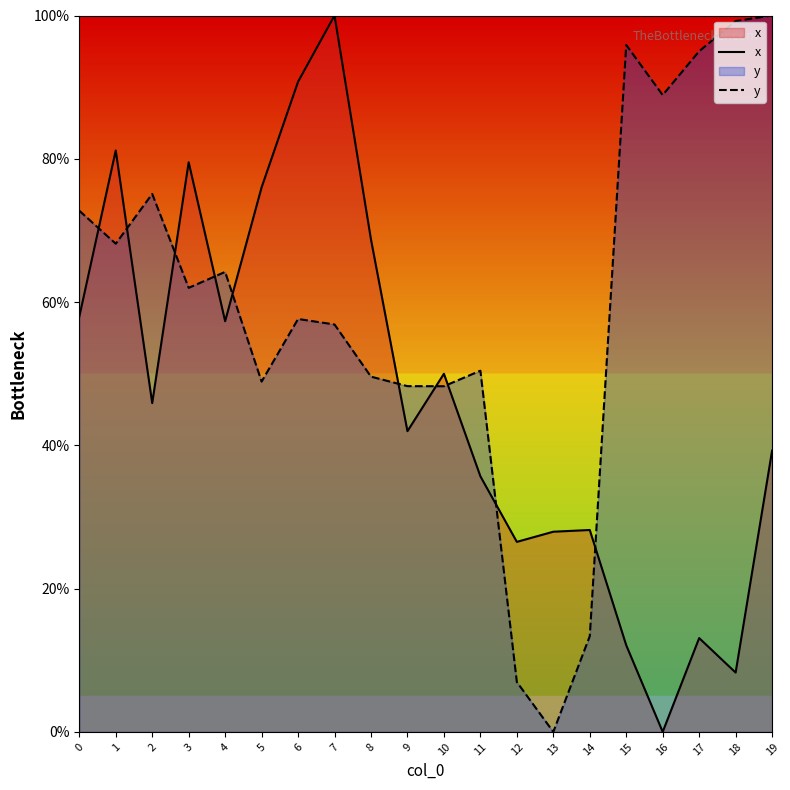

Between 3 and 18, which series saw the biggest shift?

x